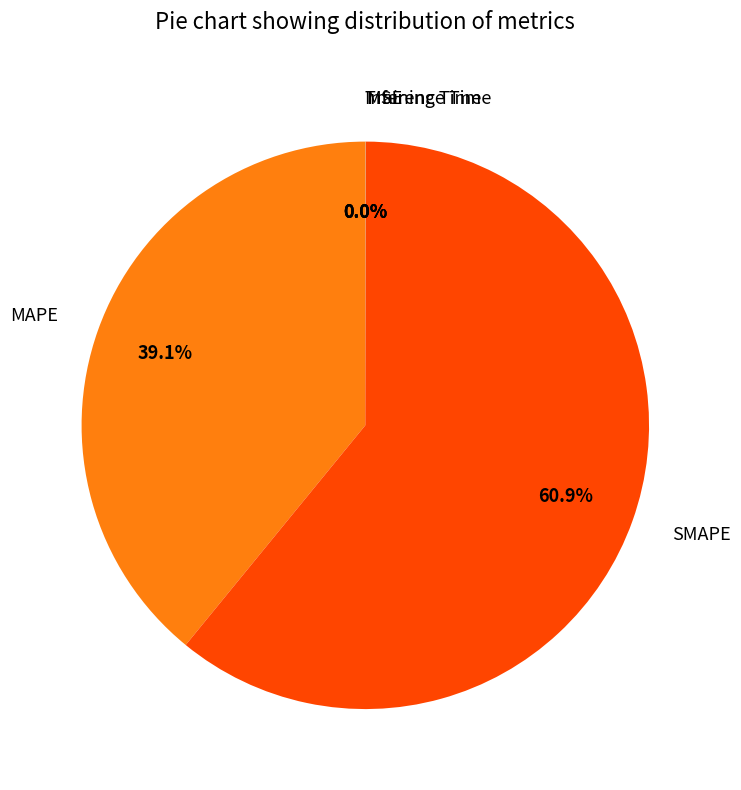

Which slice is the largest?

SMAPE